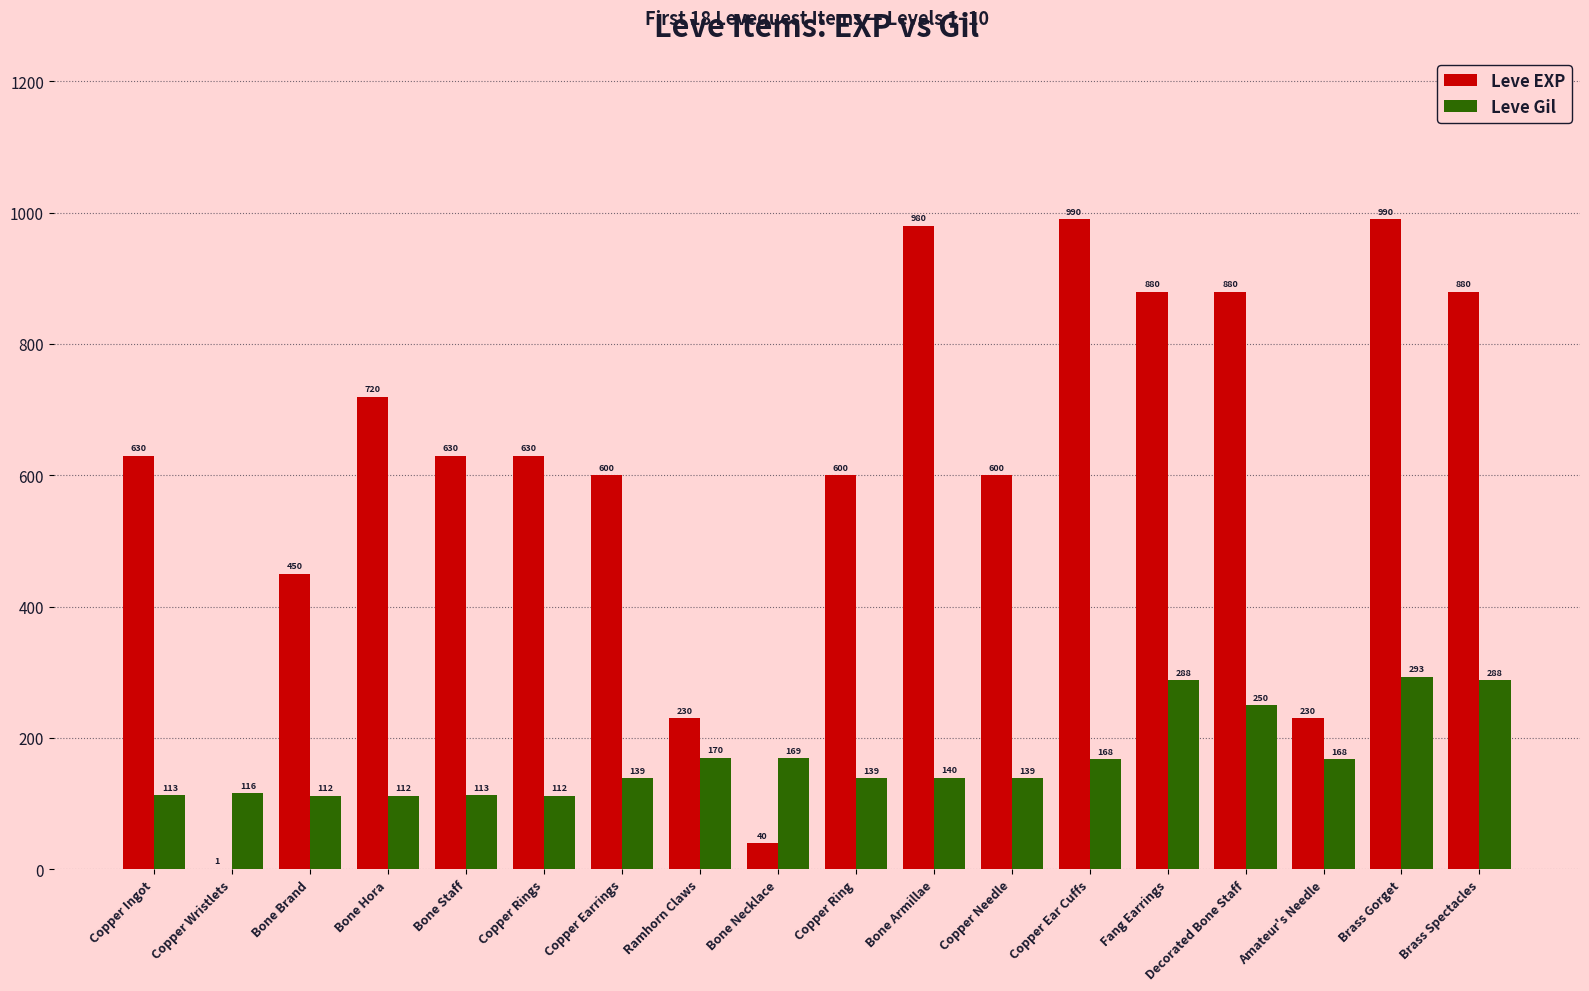

What is the highest value of the Leve Gil series?

293